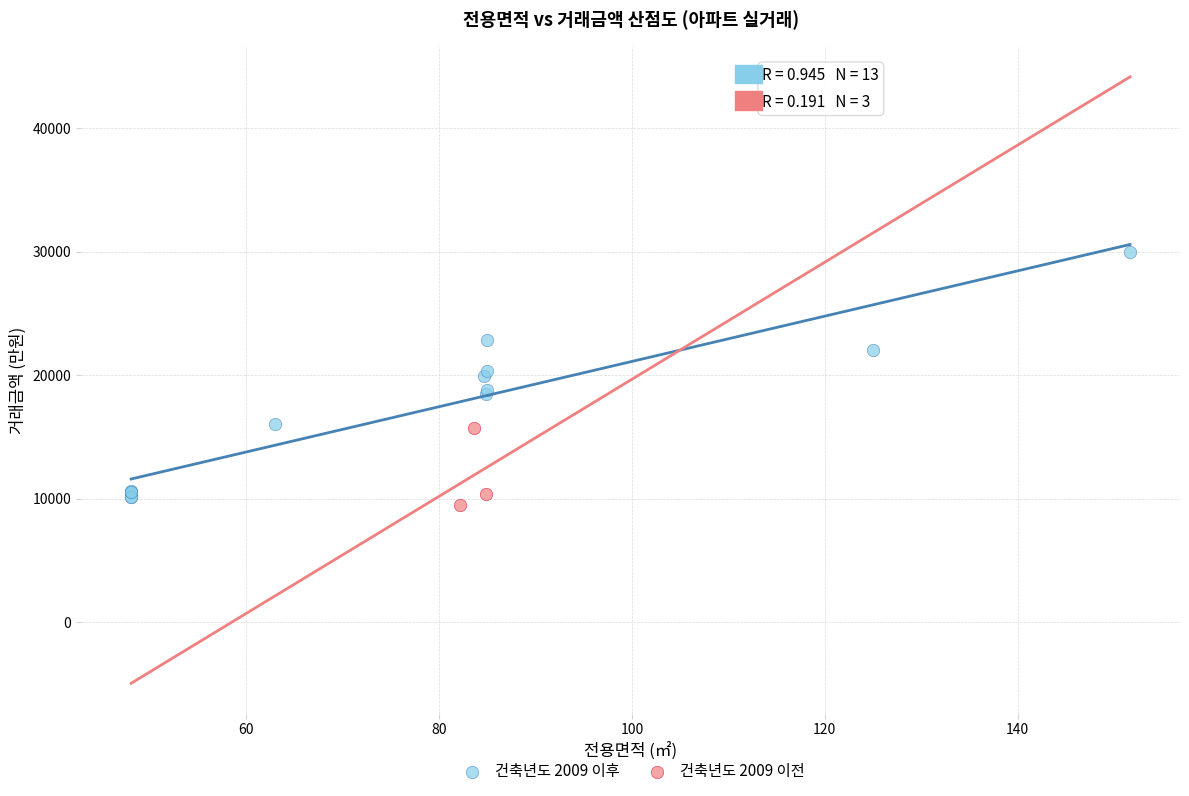

Which series contains the highest Y value?

건축년도 2009 이후